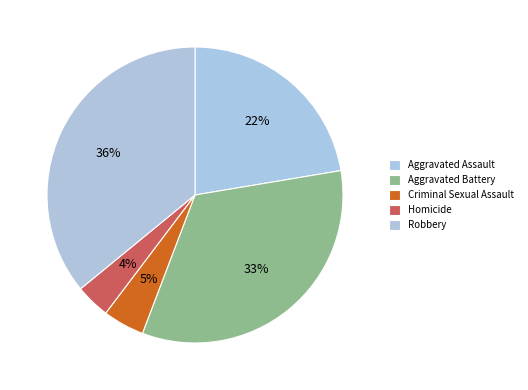

What is the smallest slice in the pie chart?

Homicide